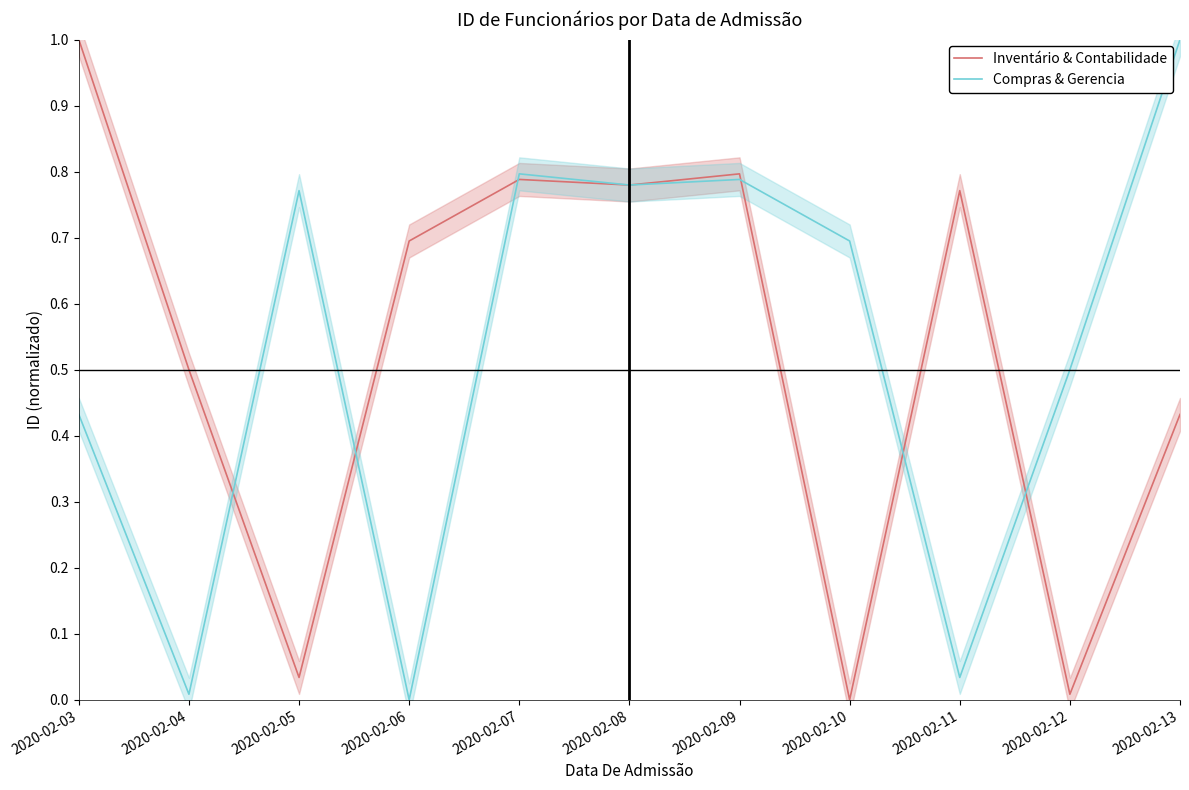

List the labels in order of Inventário & Contabilidade value, smallest first.

2020-02-10, 2020-02-12, 2020-02-05, 2020-02-13, 2020-02-04, 2020-02-06, 2020-02-11, 2020-02-08, 2020-02-07, 2020-02-09, 2020-02-03